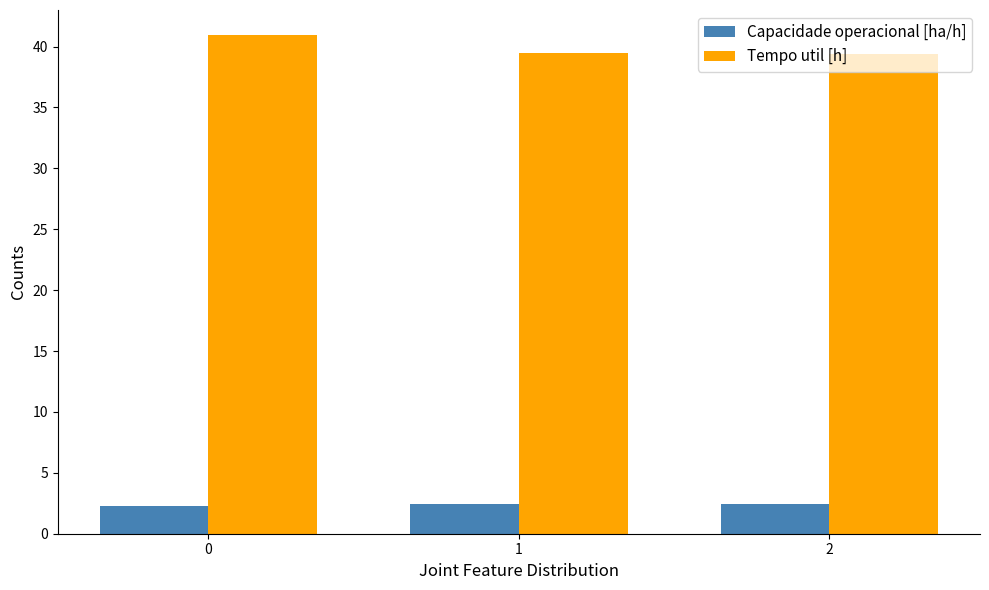

Is it true that Tempo util [h] equals 8.5 at 1?

False